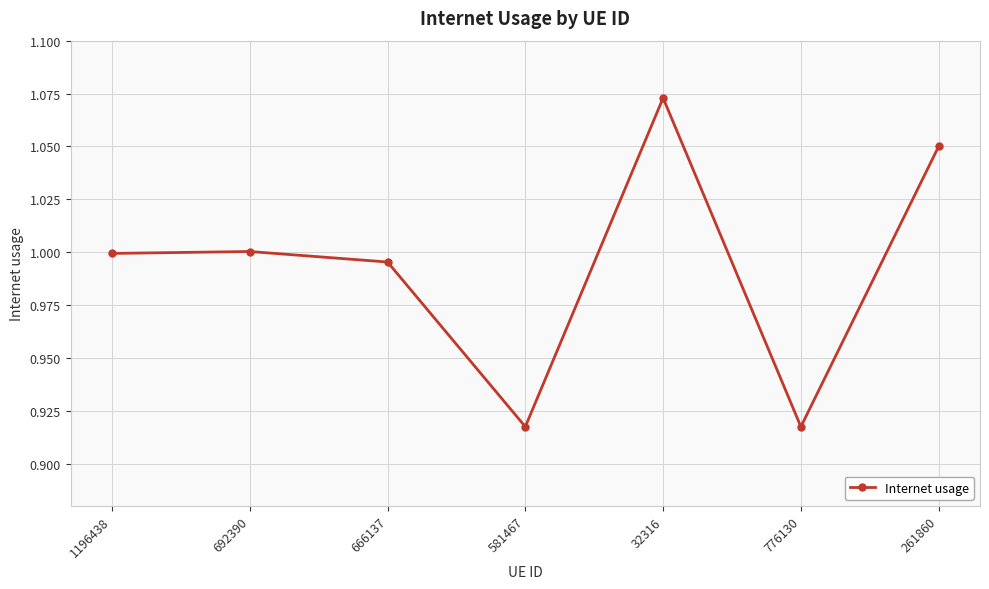

What position from the left is 261860?

7